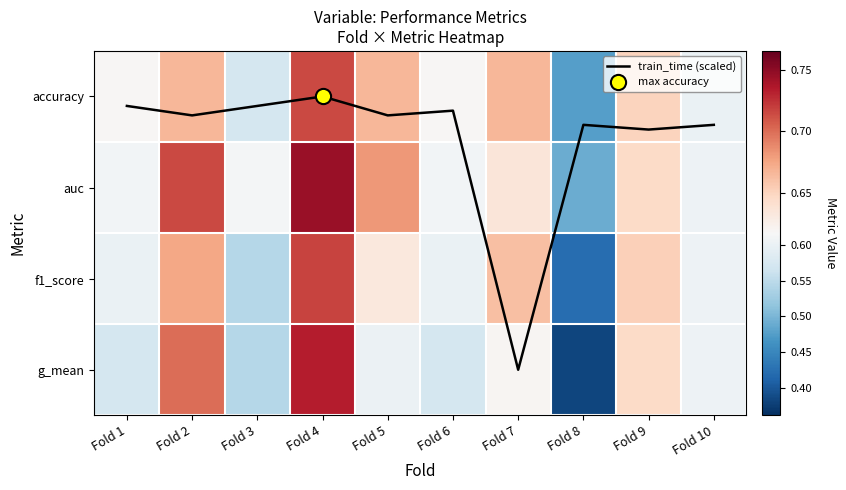

At Fold 1, list the series in order from smallest to largest.

train_time (scaled), g_mean, f1_score, auc, accuracy